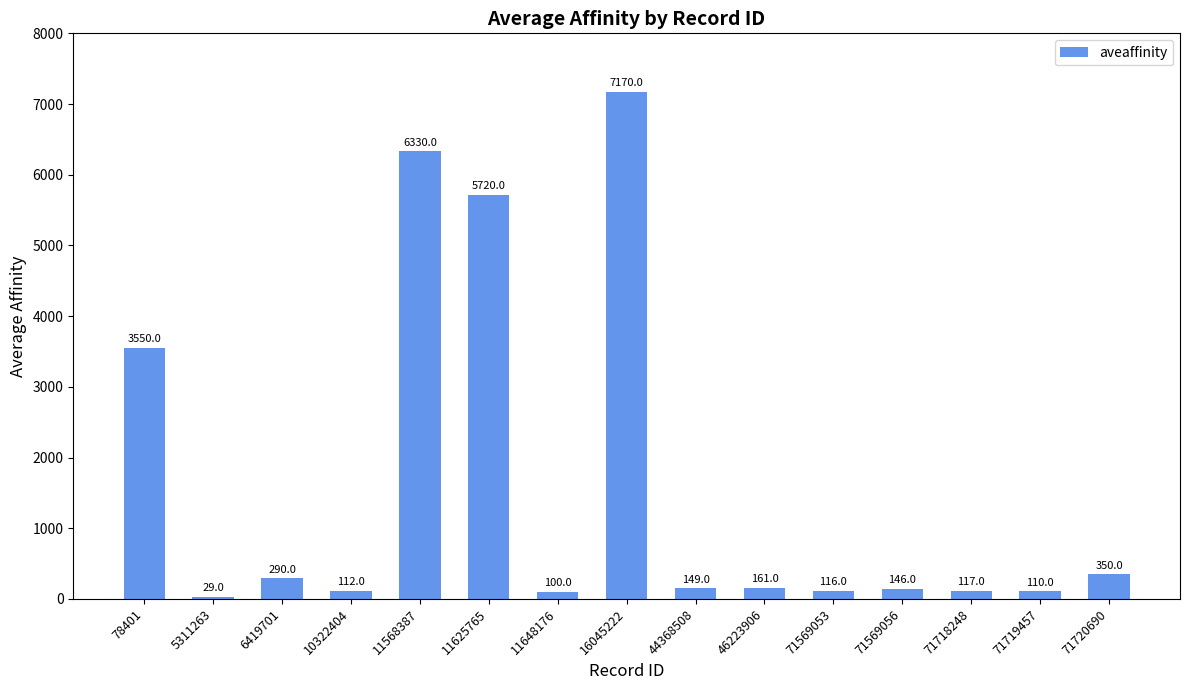

Is it true that the value at 16045222 is 10080?

False